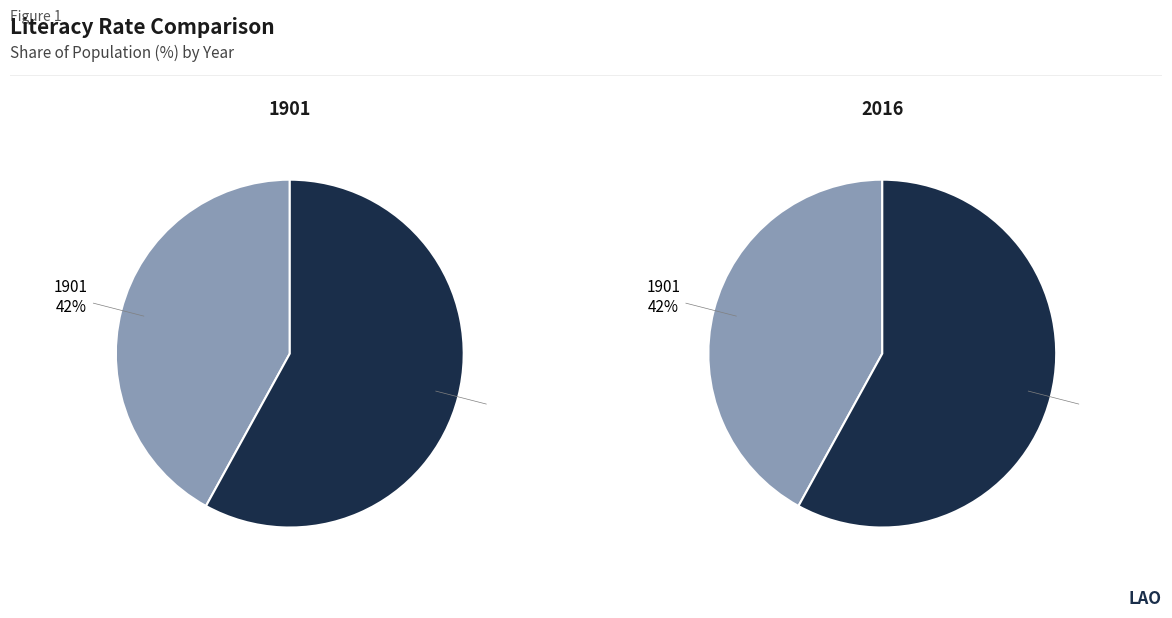

Which category has the biggest portion of the pie?

2016